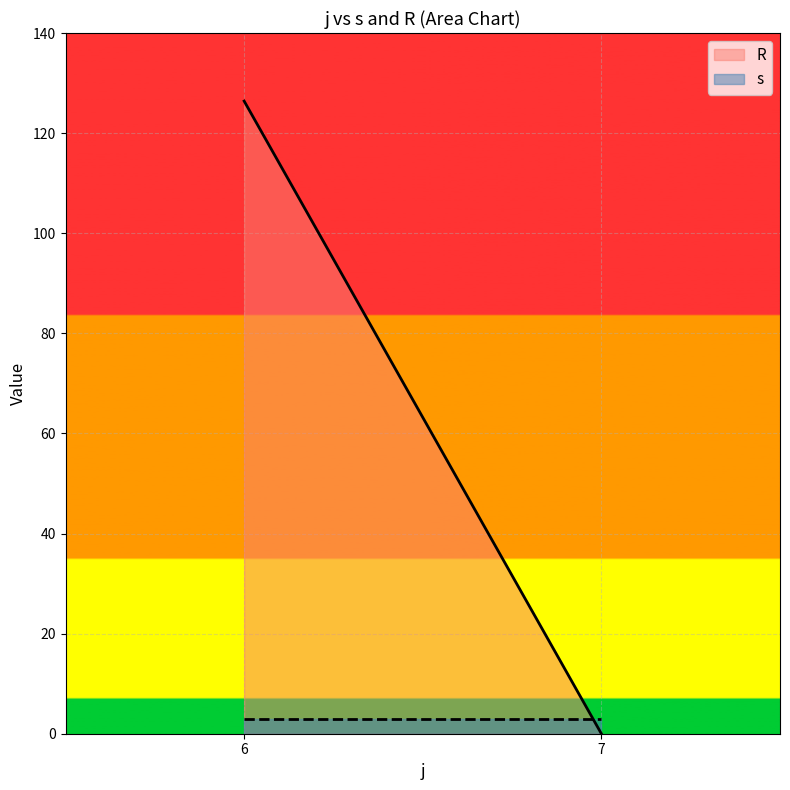

True or false: s and R cross at least once.

True